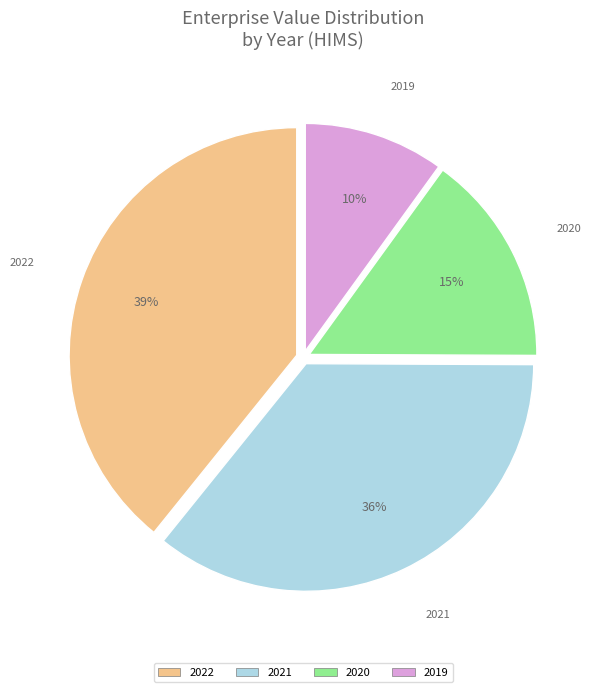

Rank the categories by value from lowest to highest.

2019, 2020, 2021, 2022